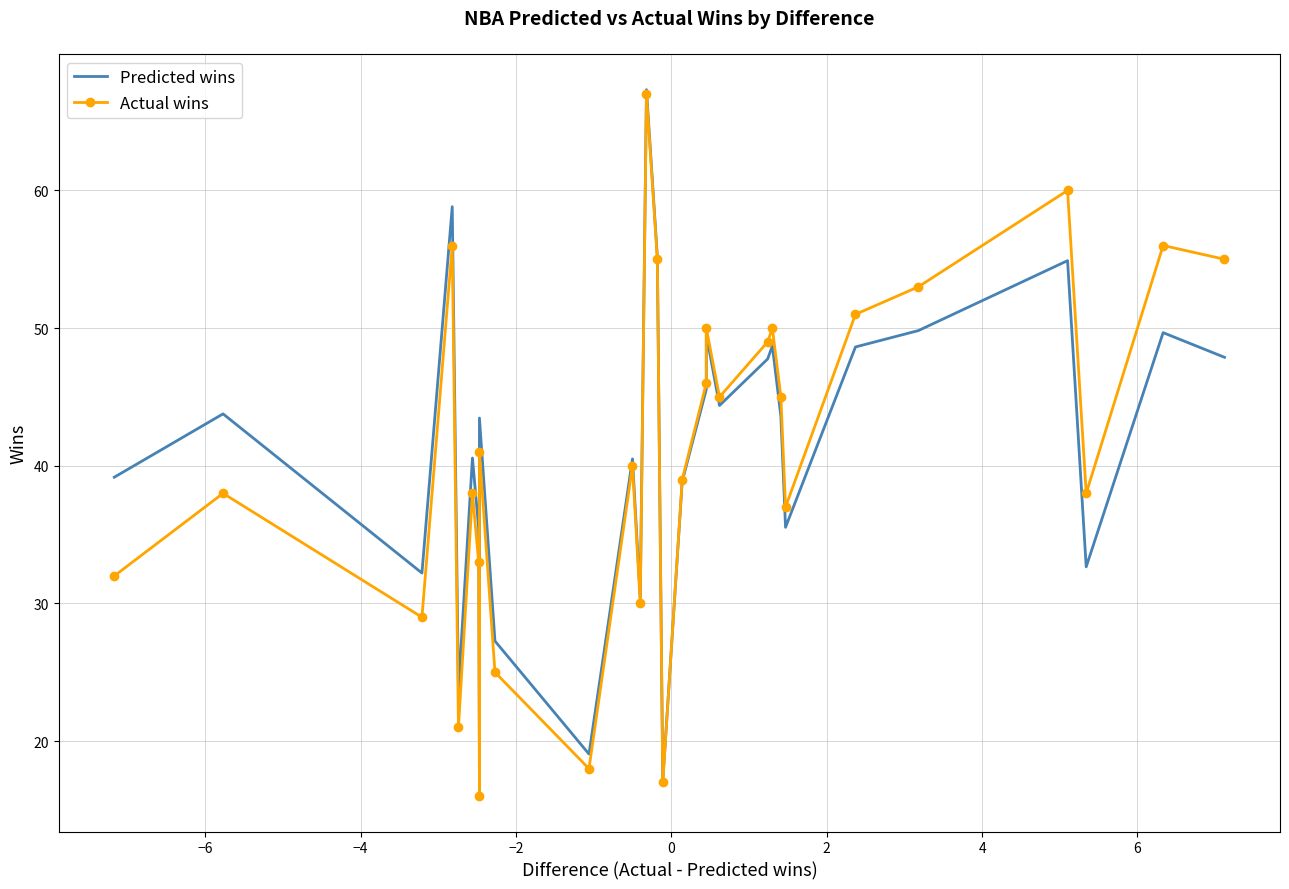

What is the average value of the Actual wins series?

41.0